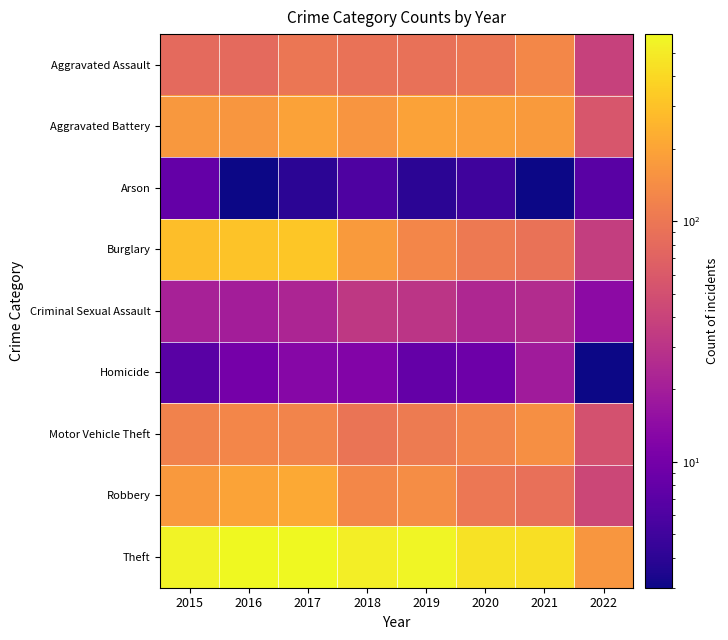

Rank the series by their maximum value, from highest to lowest.

Theft, Burglary, Robbery, Aggravated Battery, Motor Vehicle Theft, Aggravated Assault, Criminal Sexual Assault, Homicide, Arson